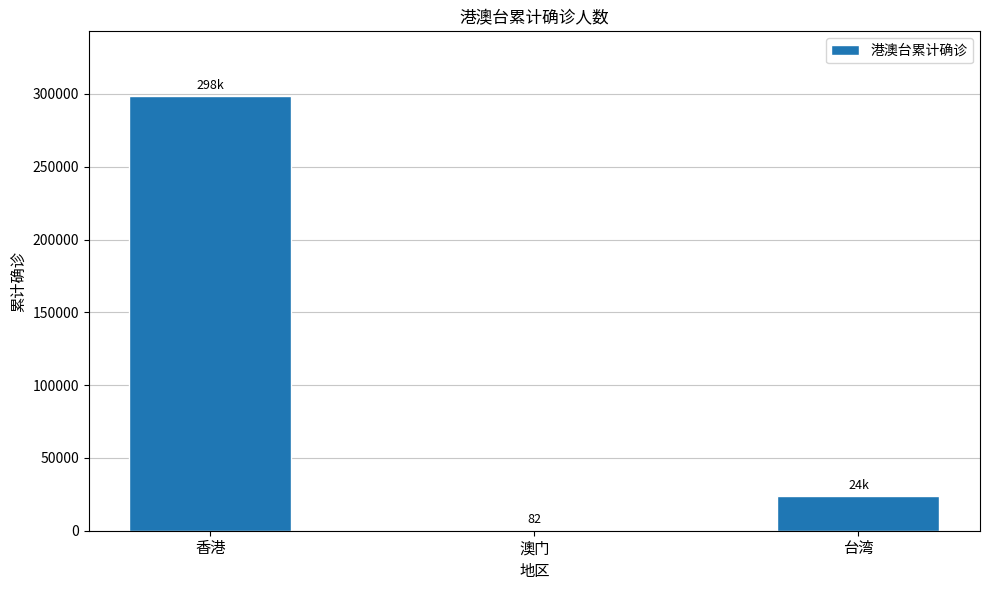

Between 澳门 and 香港, which is larger?

香港